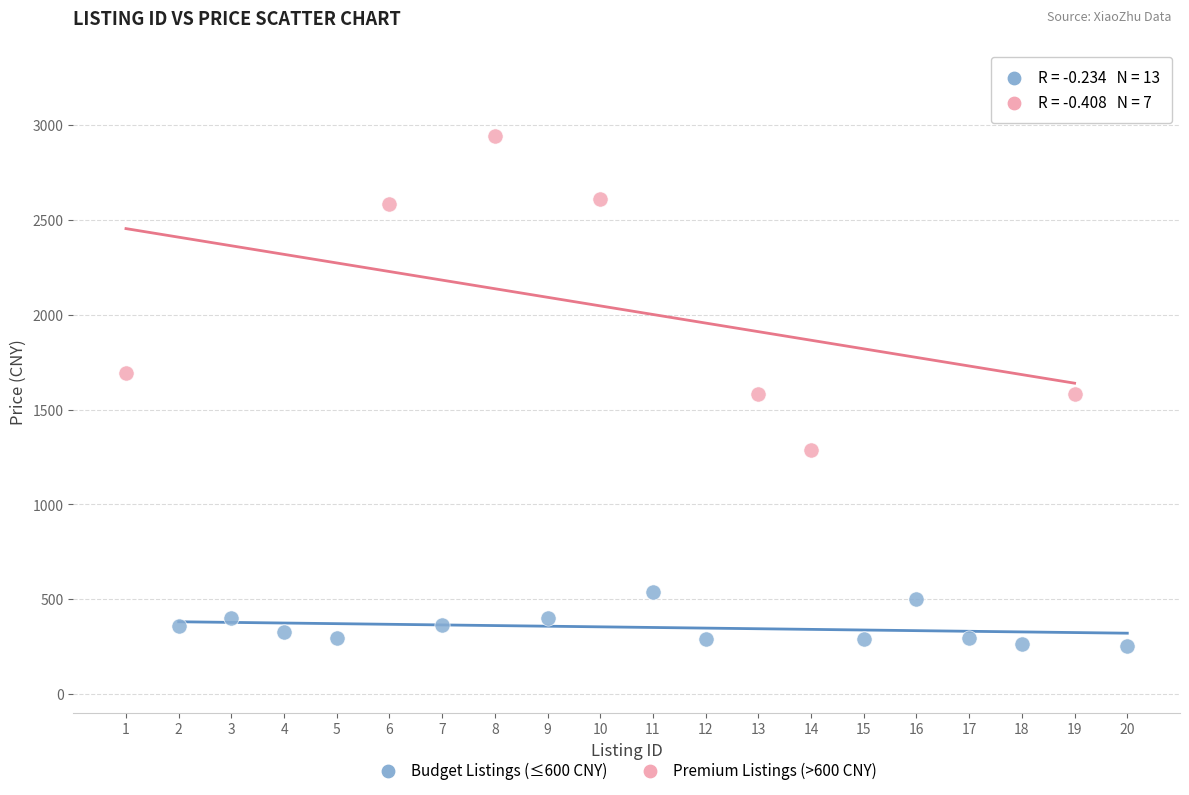

Which series has the widest spread of Y values?

Premium Listings (>600 CNY)